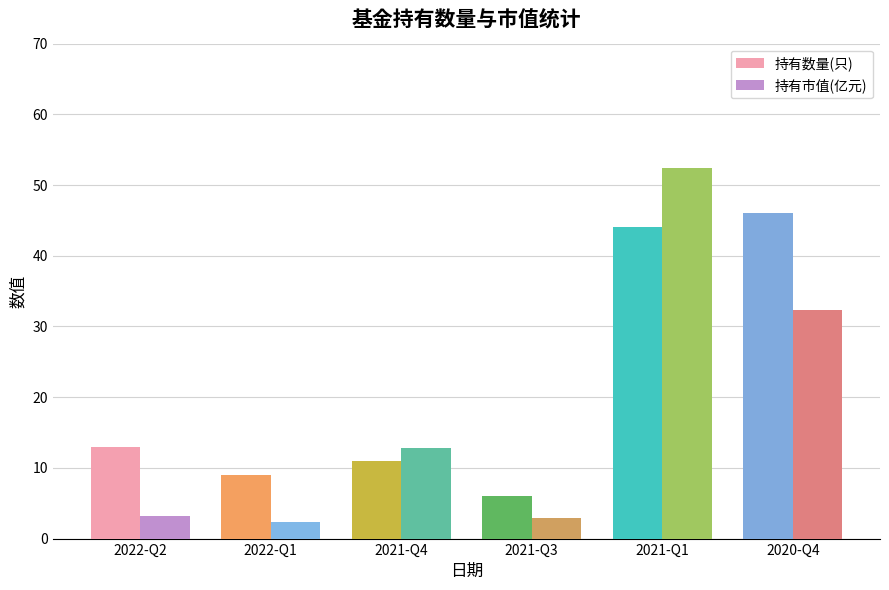

At which label does 持有市值(亿元) reach its peak?

2021-Q1